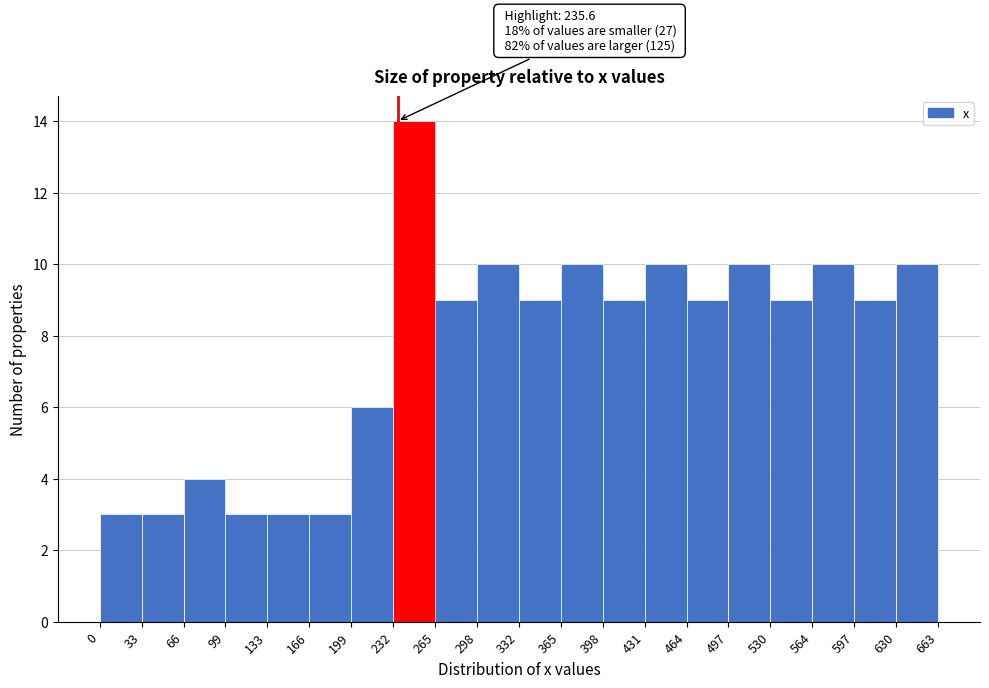

Over which range of the x-axis is the bar tallest?

232 to 265